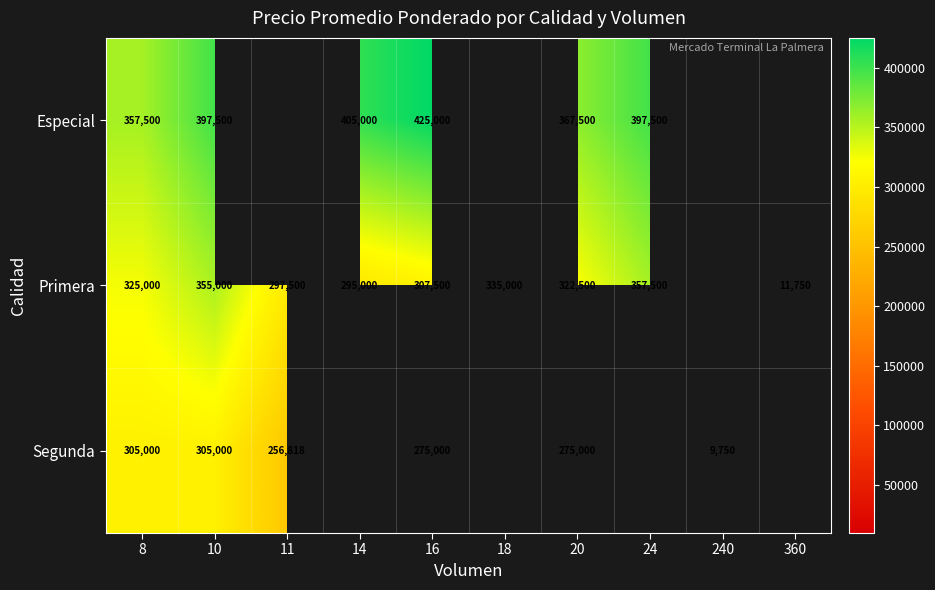

At how many categories does at least one series exceed 42804?

8